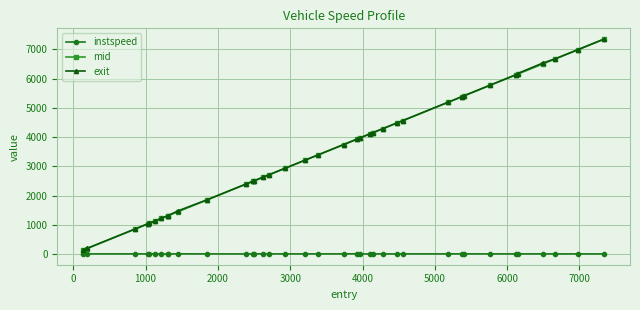

What is the greatest value displayed?

7347.4